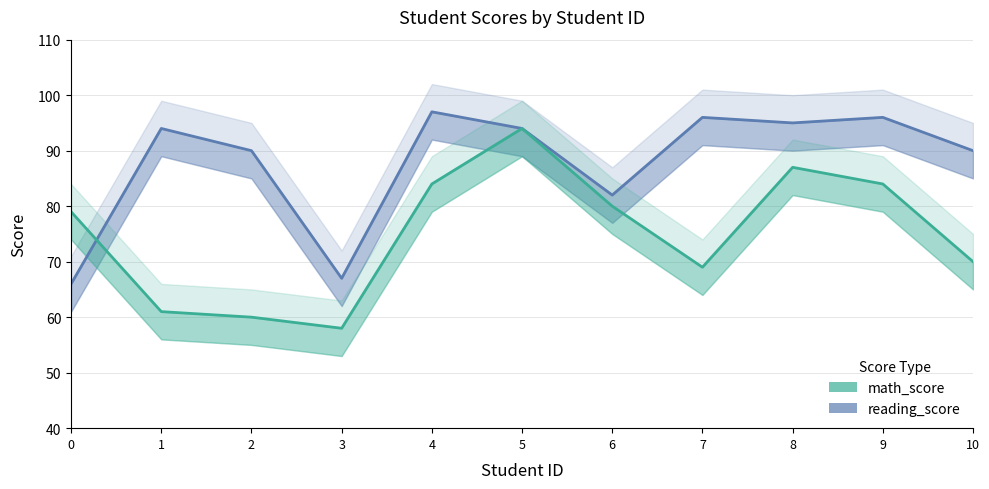

After their last crossing, which series has the higher values: math_score_line or reading_score_line?

reading_score_line